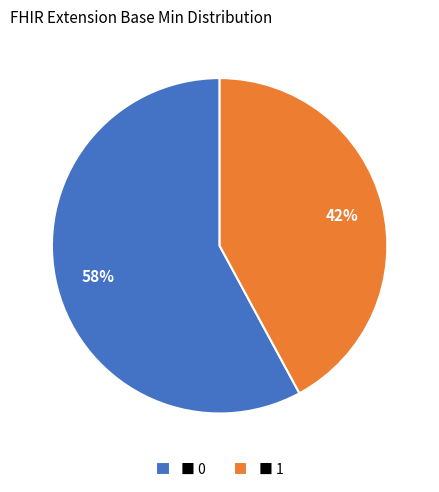

Does any single category account for the majority?

Yes